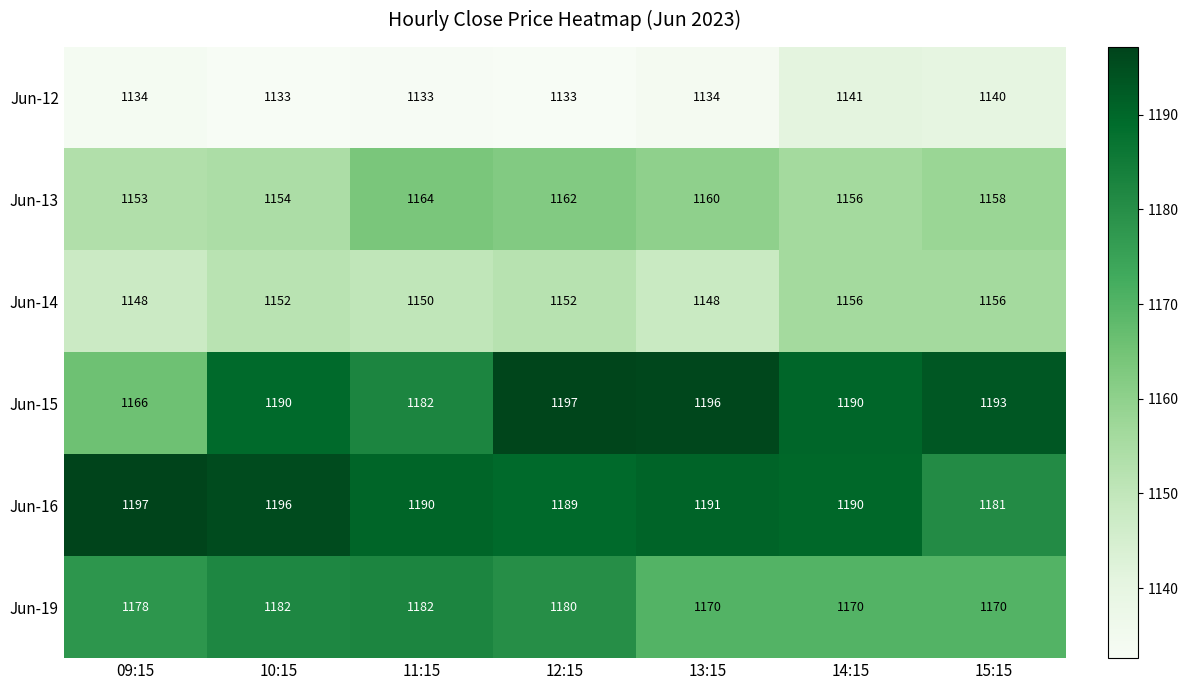

What is the sum of the Jun-19 values at 15:15 and 13:15?

2340